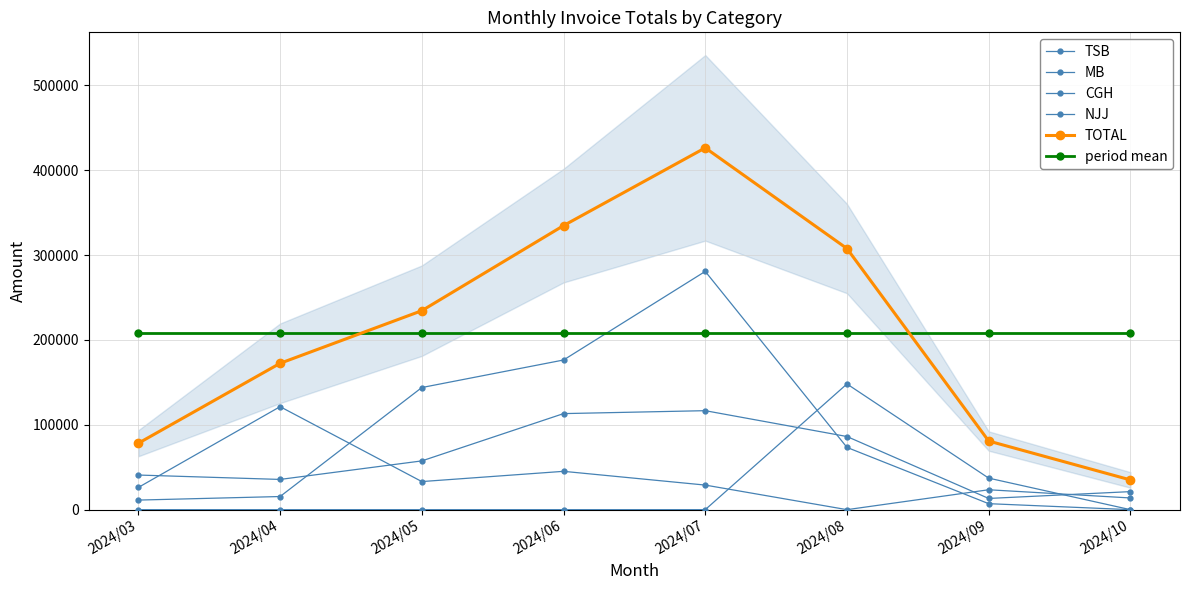

At which category does TSB reach its first local valley?

2024/04